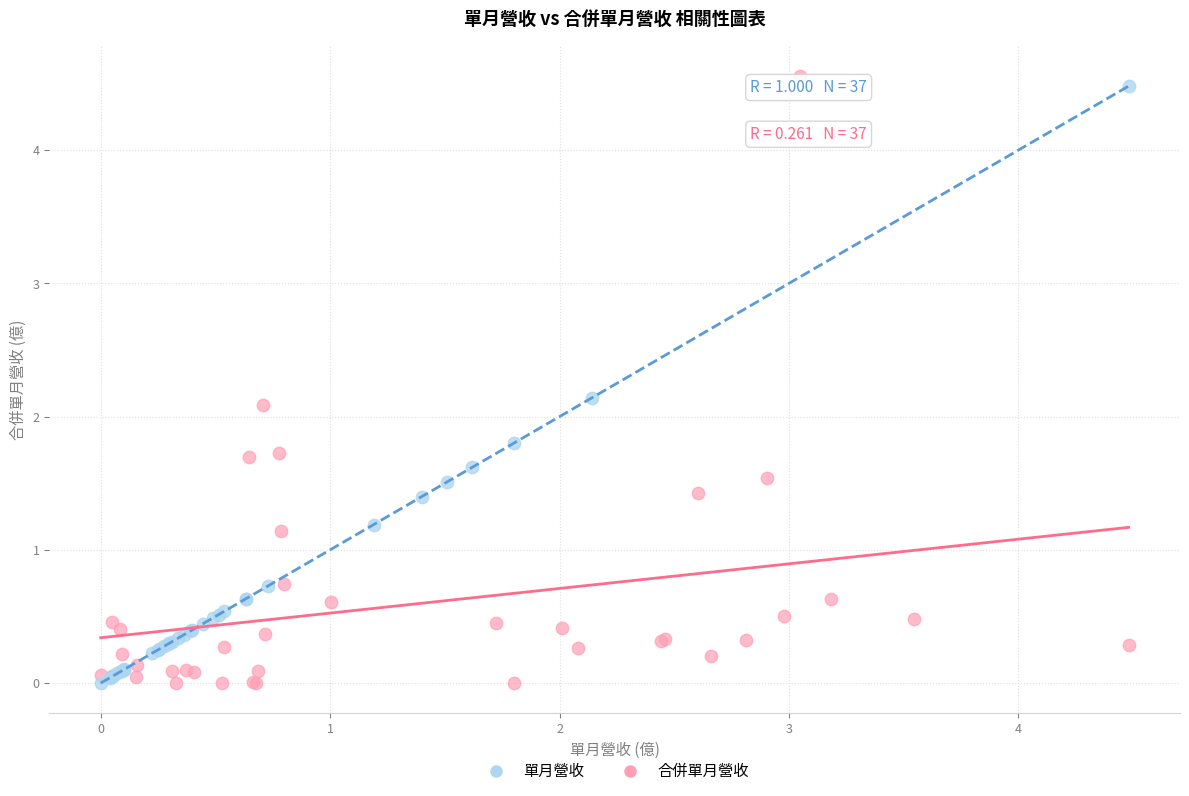

Which series reaches the maximum Y coordinate?

合併單月營收